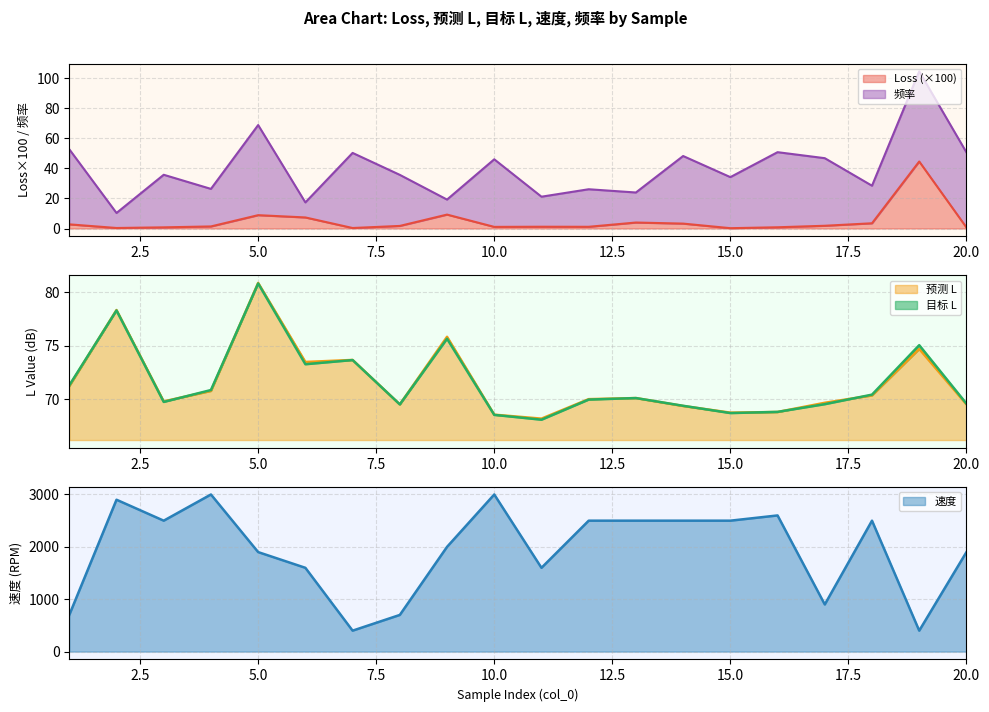

Is it true that 预测 L equals 21.7 at 20.0?

False